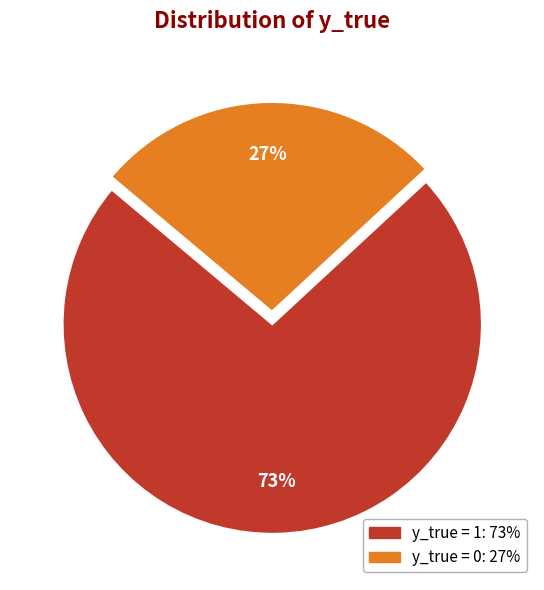

To the nearest percent, what is the difference between the largest and smallest slice percentages?

46%